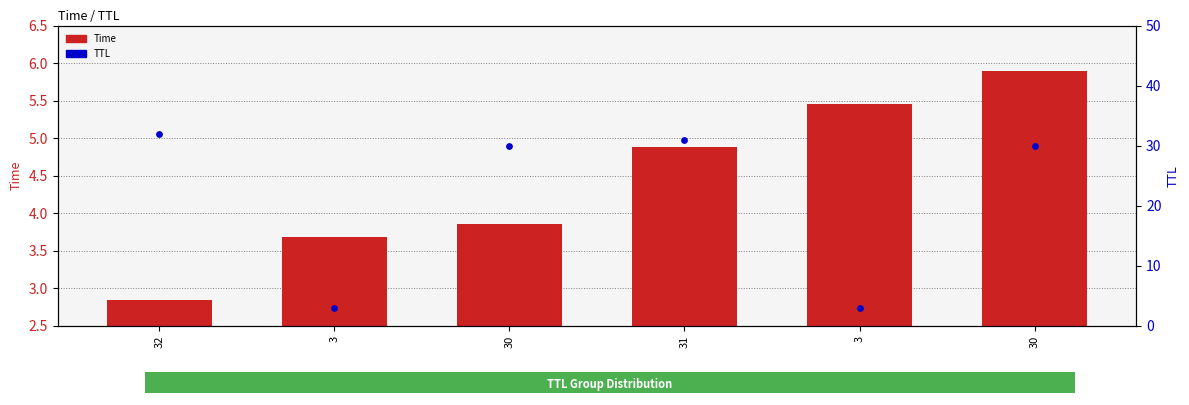

Which series has the largest Y range (max minus min)?

TTL